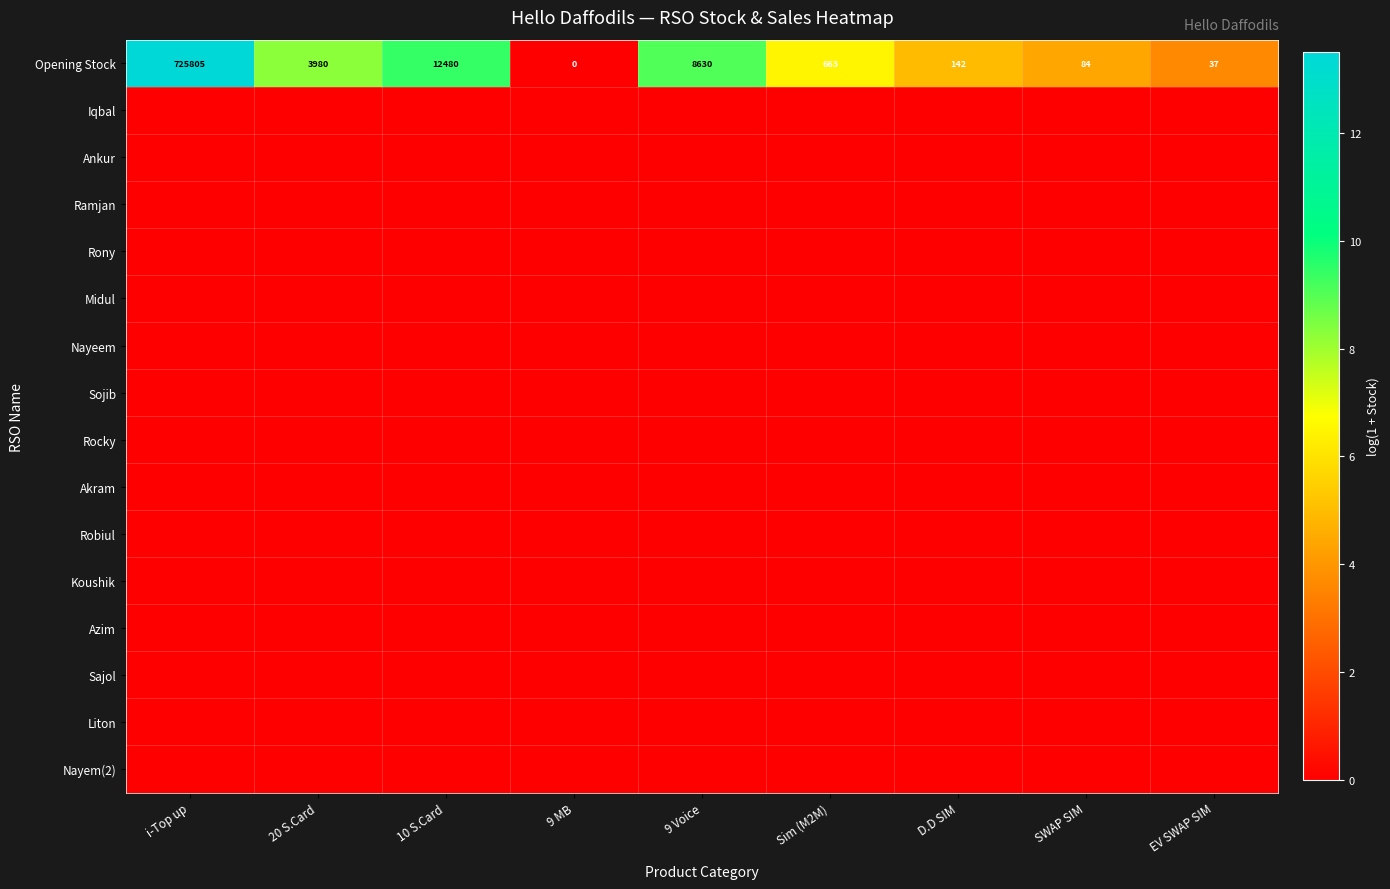

Where is Midul nearest to the value 0?

i-Top up